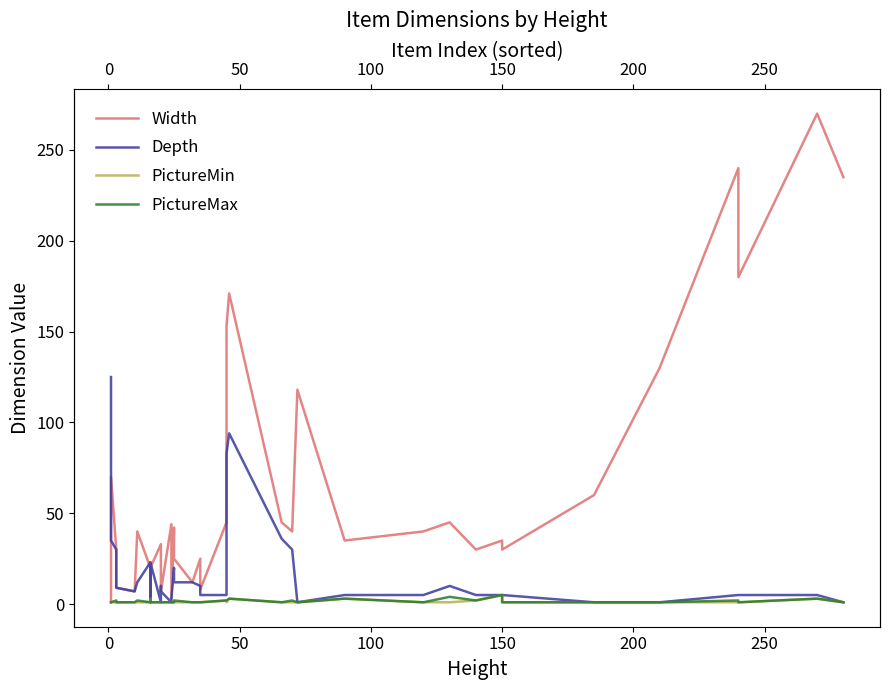

What is the average value of the Depth series?

17